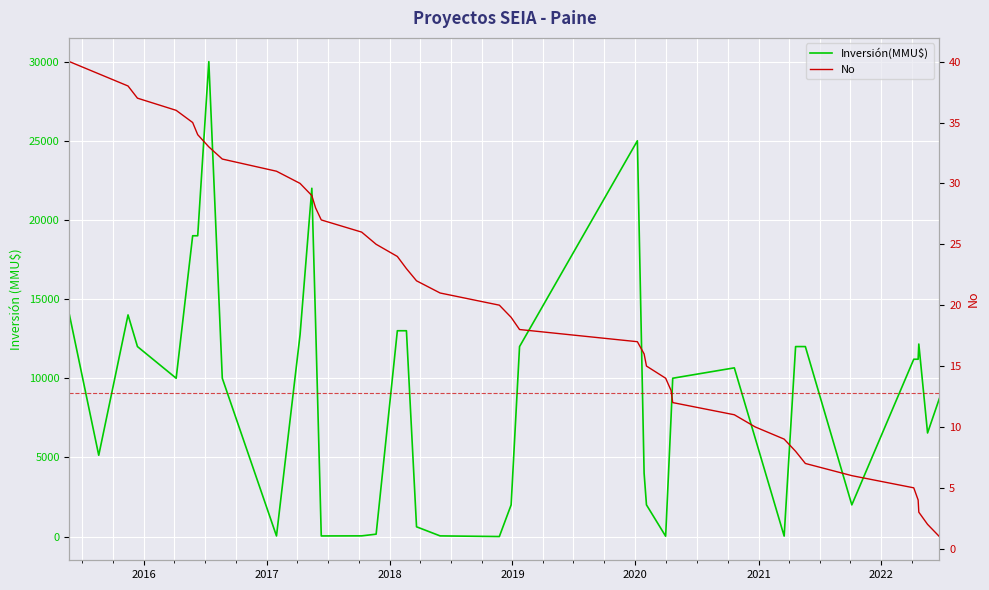

List the series in order of their overall mean, highest first.

Inversión(MMU$), No